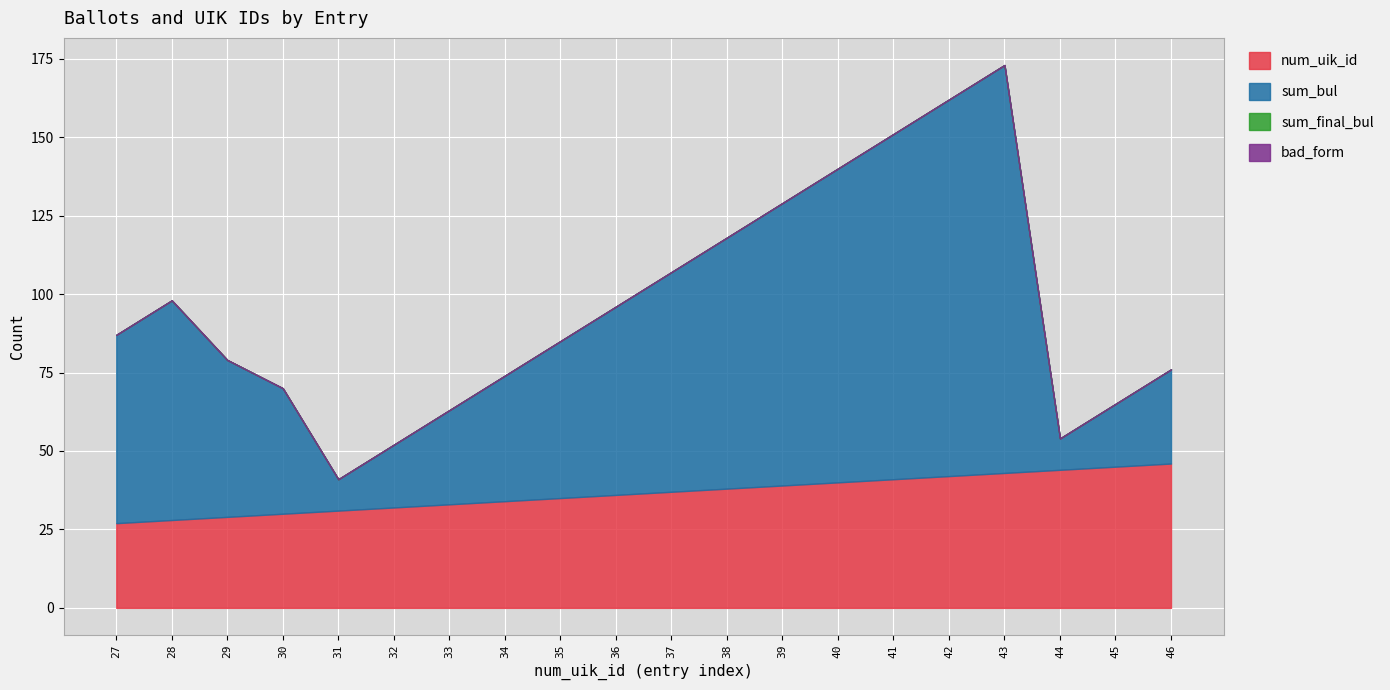

True or false: bad_form and num_uik_id intersect in this chart.

False